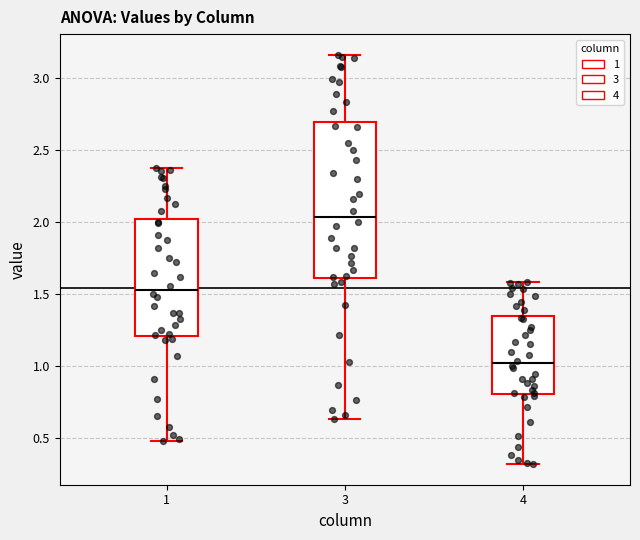

Which box is the tallest, from its lower edge to its upper edge?

3